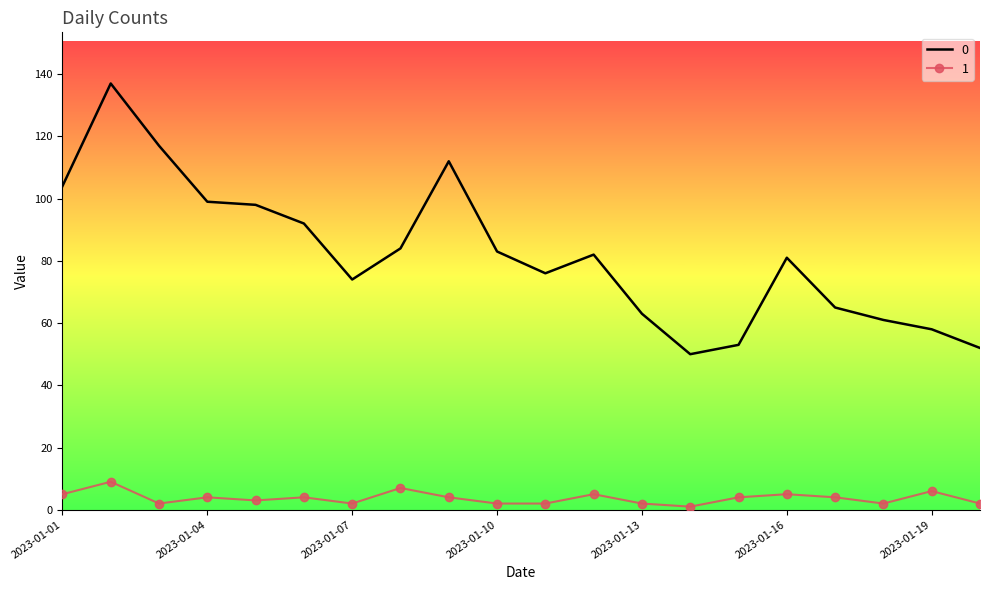

List the series in order of their peak value, lowest first.

1, 0